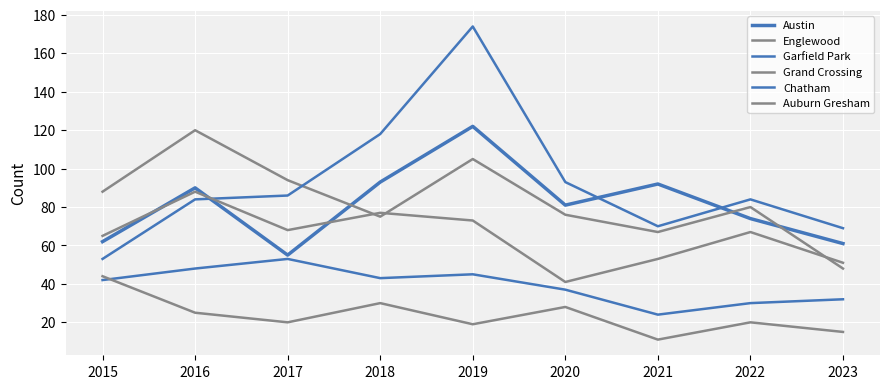

Which category has the highest value in the Chatham series?

2017